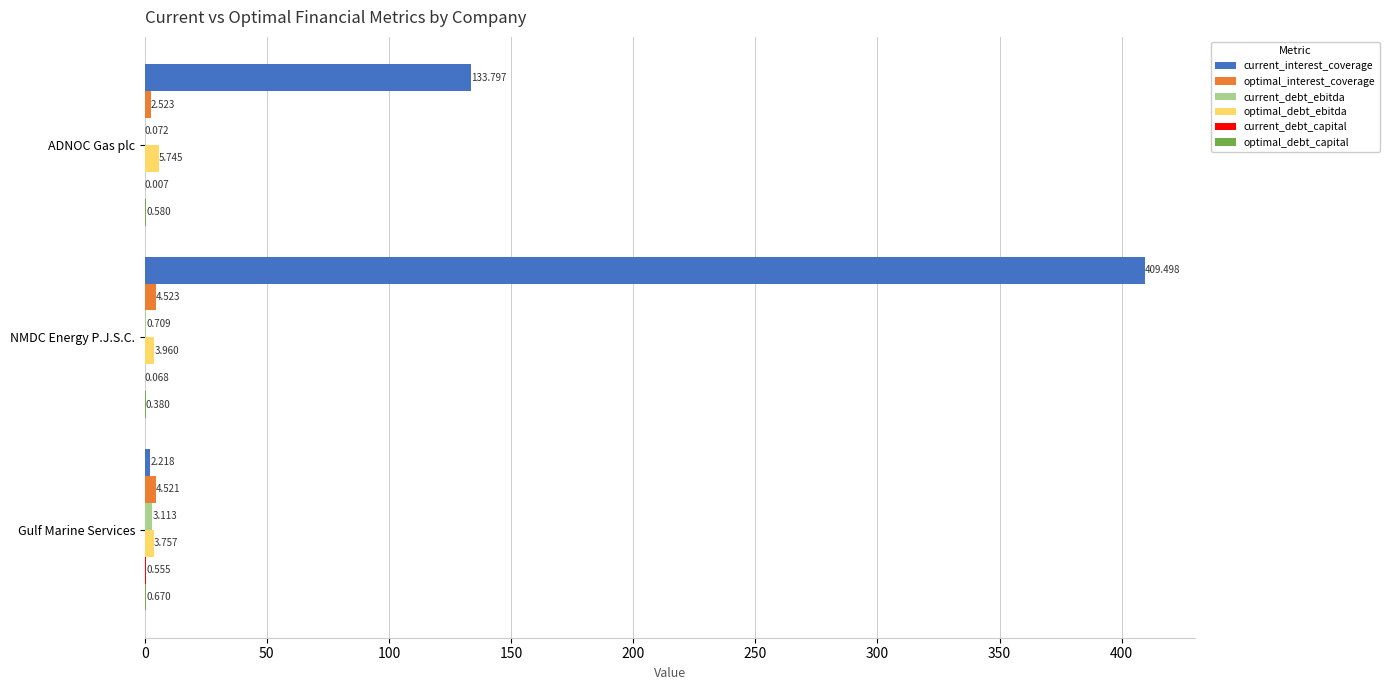

Which series has the widest spread of values?

current_interest_coverage